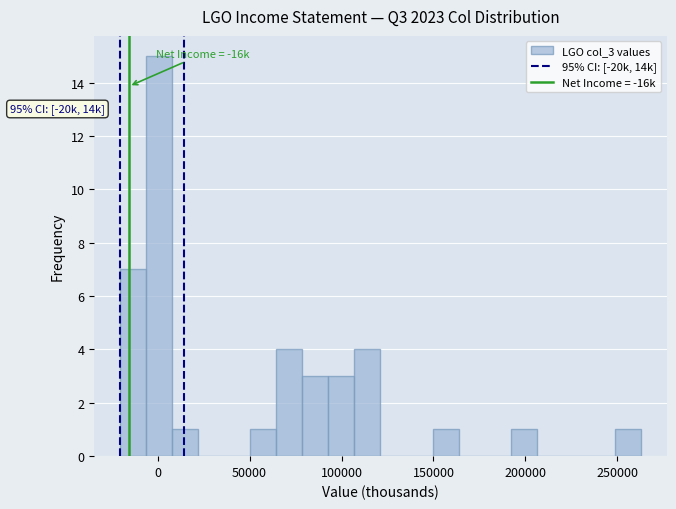

Read against the x-axis, roughly where is the centre of the tallest bar?

0